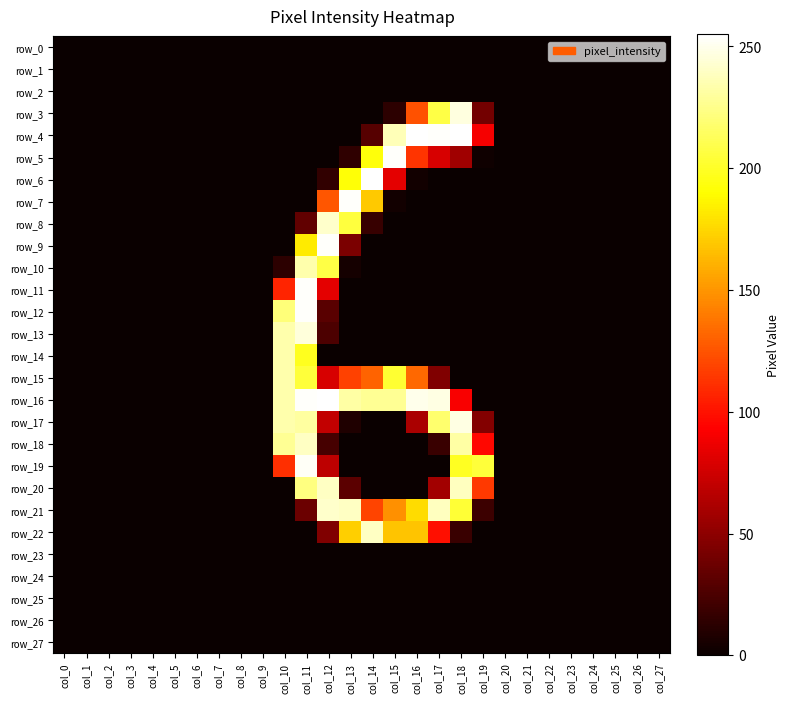

List the labels in order of row_10 value, smallest first.

col_0, col_1, col_2, col_3, col_4, col_5, col_6, col_7, col_8, col_9, col_14, col_15, col_16, col_17, col_18, col_19, col_20, col_21, col_22, col_23, col_24, col_25, col_26, col_27, col_13, col_10, col_12, col_11